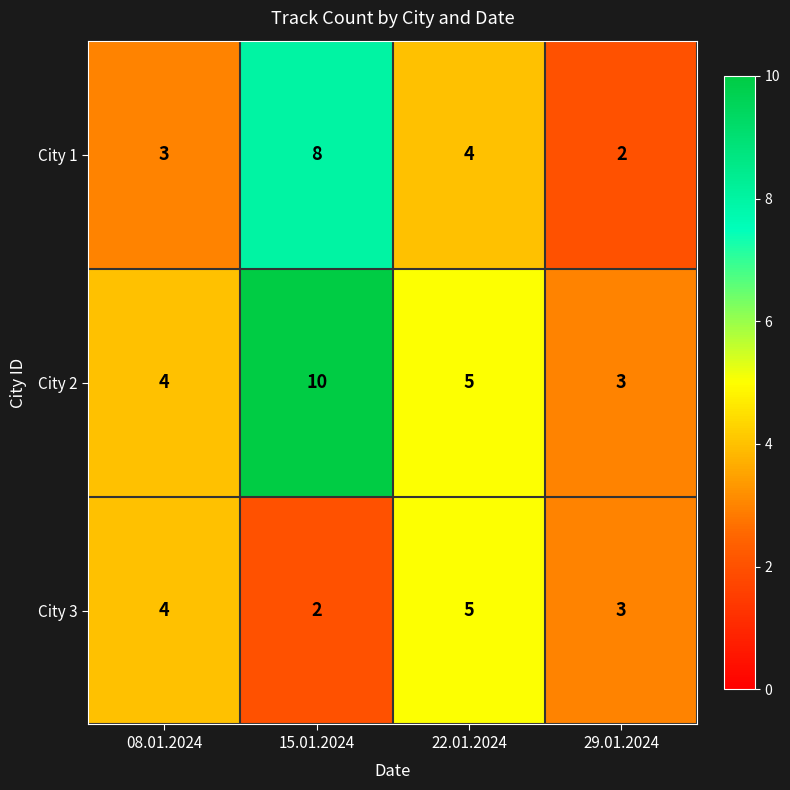

At how many categories does at least one series exceed 6?

1